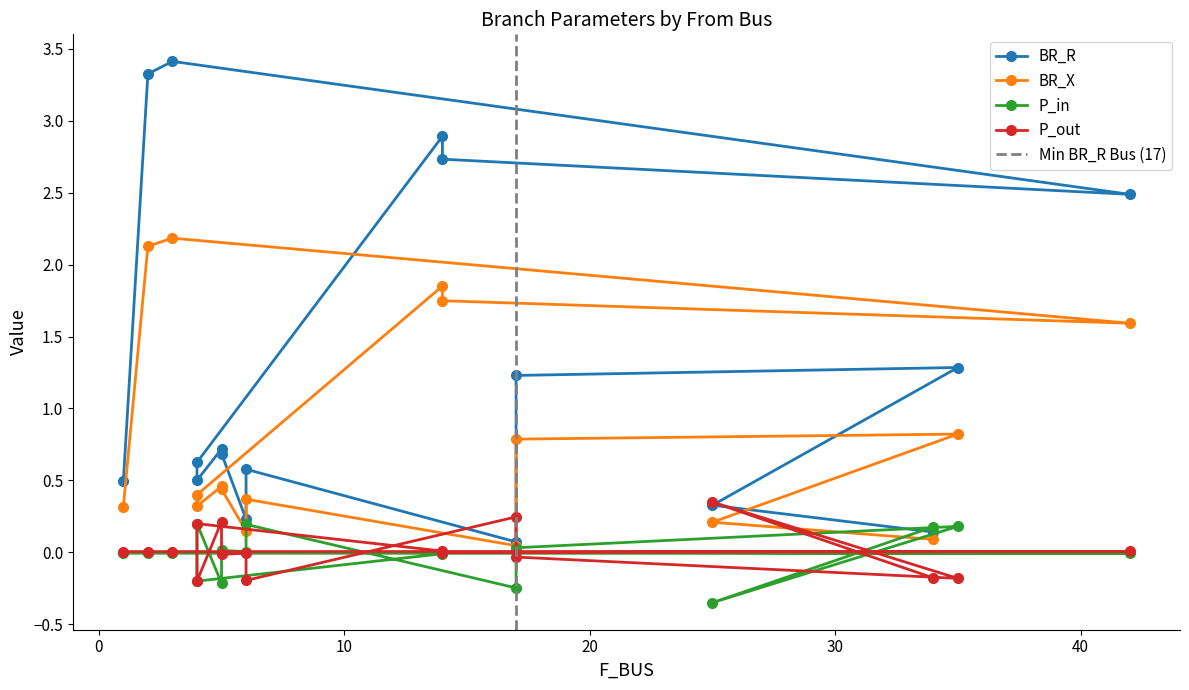

True or false: P_out and P_in cross at least once.

True